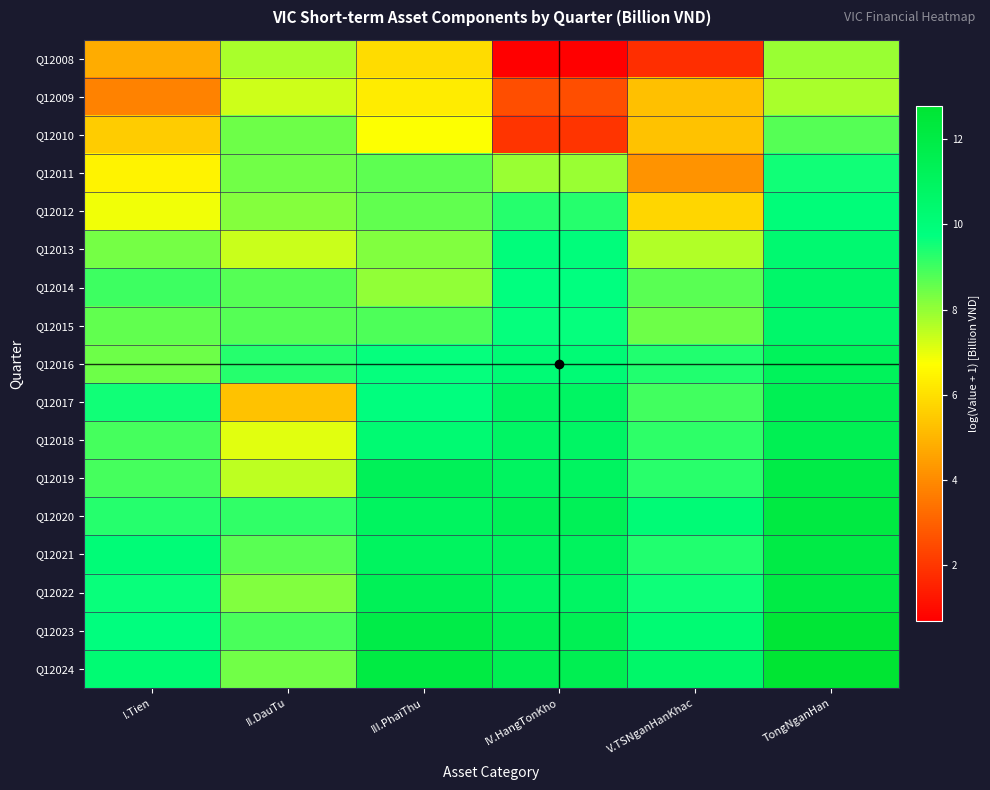

Reading left to right, extract all data points from this chart.

Q12008: I.Tien=4.8	II.DauTu=7.8	III.PhaiThu=5.9	IV.HangTonKho=0.7	V.TSNganHanKhac=1.8	TongNganHan=7.9
Q12009: I.Tien=3.8	II.DauTu=7.3	III.PhaiThu=6.3	IV.HangTonKho=2.6	V.TSNganHanKhac=5.3	TongNganHan=7.7
Q12010: I.Tien=5.5	II.DauTu=8.5	III.PhaiThu=6.8	IV.HangTonKho=1.9	V.TSNganHanKhac=5.3	TongNganHan=8.7
Q12011: I.Tien=6.5	II.DauTu=8.4	III.PhaiThu=8.6	IV.HangTonKho=7.9	V.TSNganHanKhac=4.2	TongNganHan=9.5
Q12012: I.Tien=6.9	II.DauTu=8.2	III.PhaiThu=8.6	IV.HangTonKho=9.3	V.TSNganHanKhac=5.8	TongNganHan=10.0
Q12013: I.Tien=8.3	II.DauTu=7.4	III.PhaiThu=8.2	IV.HangTonKho=9.9	V.TSNganHanKhac=7.6	TongNganHan=10.4
Q12014: I.Tien=9.0	II.DauTu=8.7	III.PhaiThu=8.0	IV.HangTonKho=9.7	V.TSNganHanKhac=8.7	TongNganHan=10.6
Q12015: I.Tien=8.6	II.DauTu=8.7	III.PhaiThu=8.8	IV.HangTonKho=9.7	V.TSNganHanKhac=8.4	TongNganHan=10.6
Q12016: I.Tien=8.5	II.DauTu=9.3	III.PhaiThu=9.7	IV.HangTonKho=10.1	V.TSNganHanKhac=9.3	TongNganHan=11.1
Q12017: I.Tien=9.5	II.DauTu=5.3	III.PhaiThu=9.8	IV.HangTonKho=10.8	V.TSNganHanKhac=9.0	TongNganHan=11.4
Q12018: I.Tien=8.9	II.DauTu=7.1	III.PhaiThu=10.2	IV.HangTonKho=10.8	V.TSNganHanKhac=9.2	TongNganHan=11.5
Q12019: I.Tien=8.9	II.DauTu=7.5	III.PhaiThu=11.3	IV.HangTonKho=10.9	V.TSNganHanKhac=9.2	TongNganHan=11.9
Q12020: I.Tien=9.3	II.DauTu=9.2	III.PhaiThu=11.0	IV.HangTonKho=11.3	V.TSNganHanKhac=10.1	TongNganHan=12.2
Q12021: I.Tien=10.0	II.DauTu=8.7	III.PhaiThu=11.0	IV.HangTonKho=11.0	V.TSNganHanKhac=9.3	TongNganHan=12.0
Q12022: I.Tien=9.6	II.DauTu=8.2	III.PhaiThu=11.3	IV.HangTonKho=10.9	V.TSNganHanKhac=9.6	TongNganHan=12.0
Q12023: I.Tien=9.8	II.DauTu=8.9	III.PhaiThu=11.9	IV.HangTonKho=11.4	V.TSNganHanKhac=10.2	TongNganHan=12.6
Q12024: I.Tien=10.2	II.DauTu=8.4	III.PhaiThu=12.1	IV.HangTonKho=11.5	V.TSNganHanKhac=10.6	TongNganHan=12.8